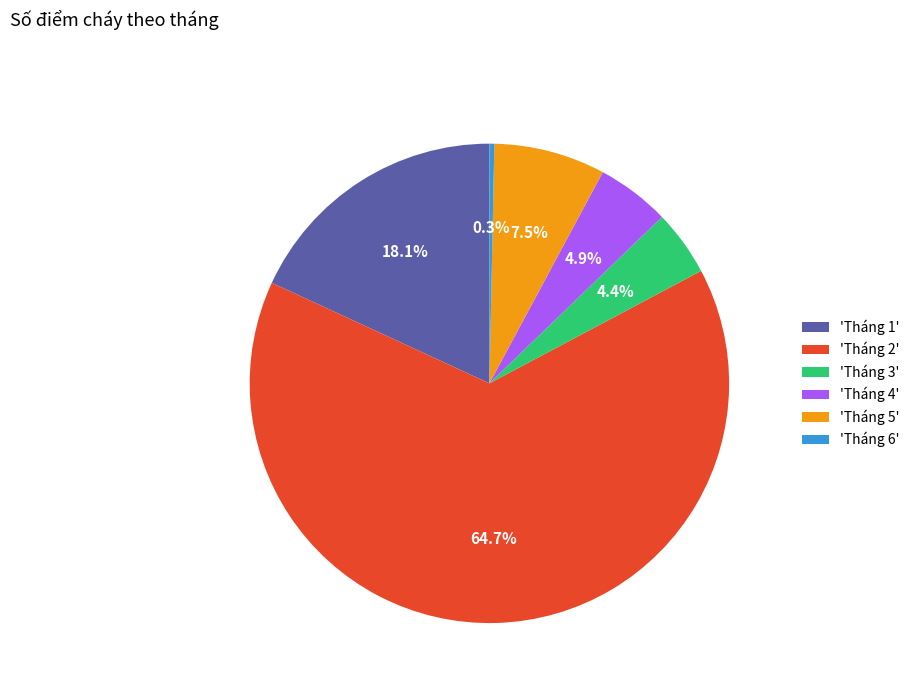

Is there a majority slice in this chart?

Yes